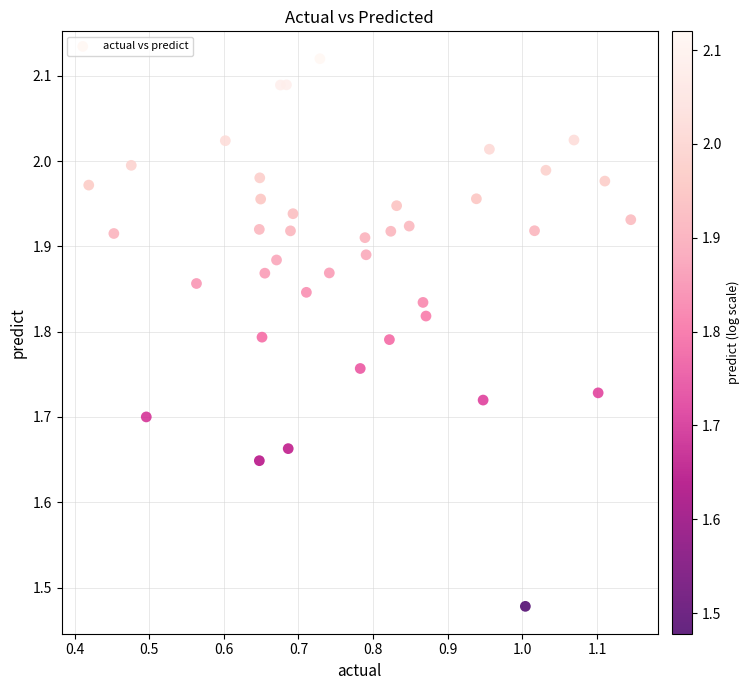

What is the range of X values (max minus min)?

0.7